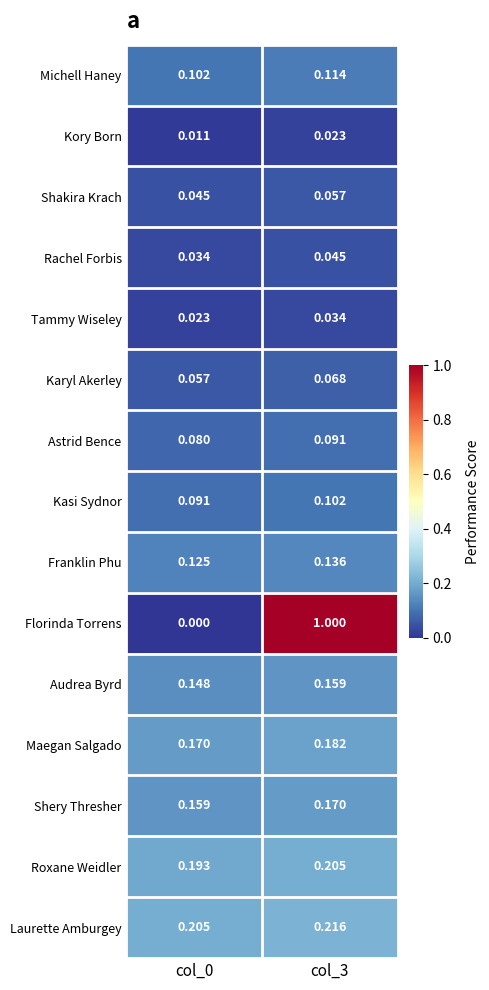

Which series has the largest total across all categories?

Florinda Torrens